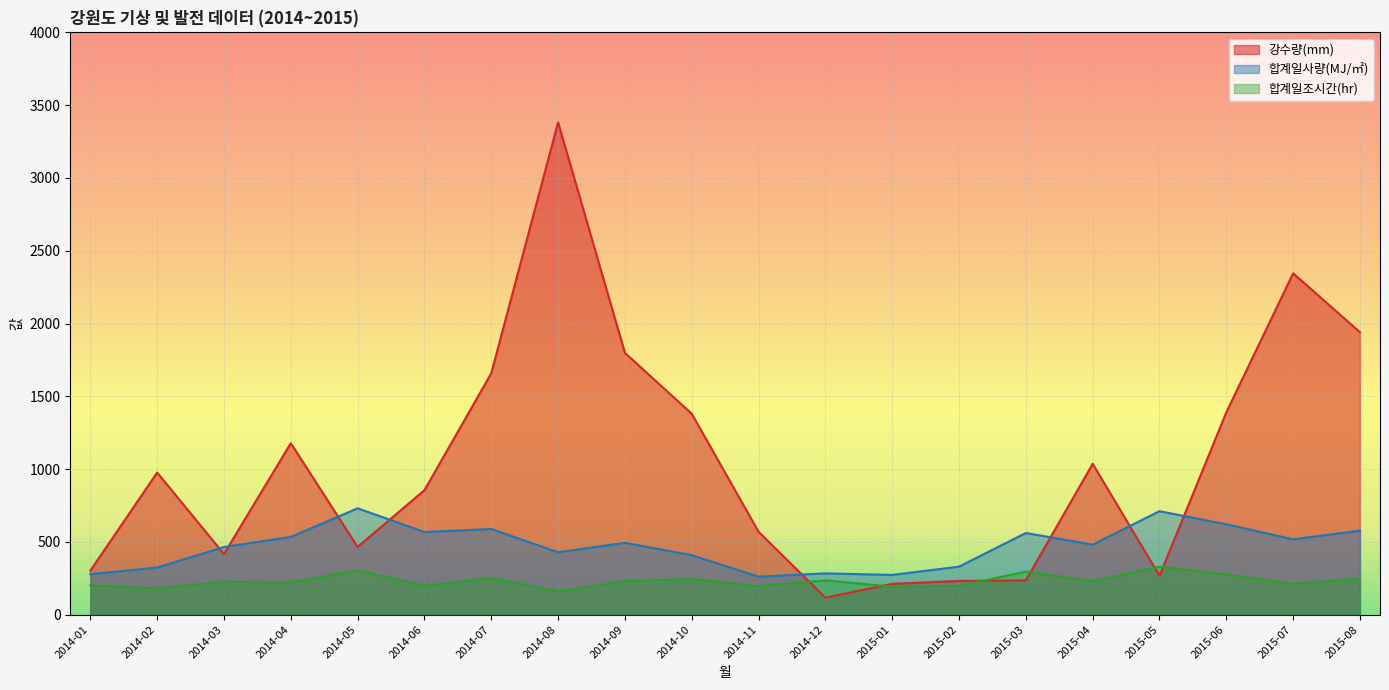

How many data points in 강수량(mm) are above 976?

10